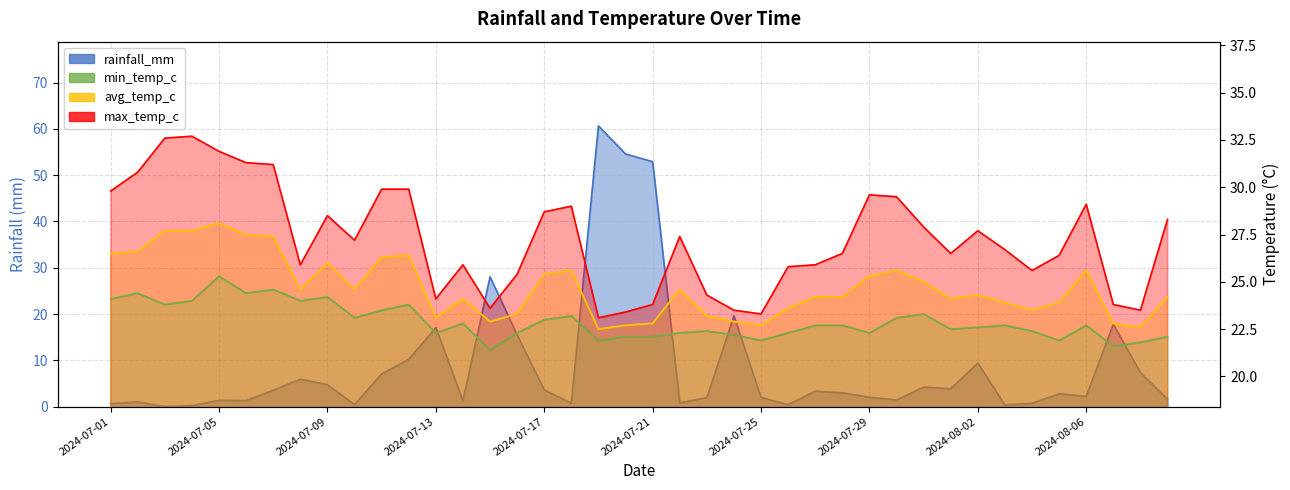

Where is the first local maximum for min_temp_c?

2024-07-02